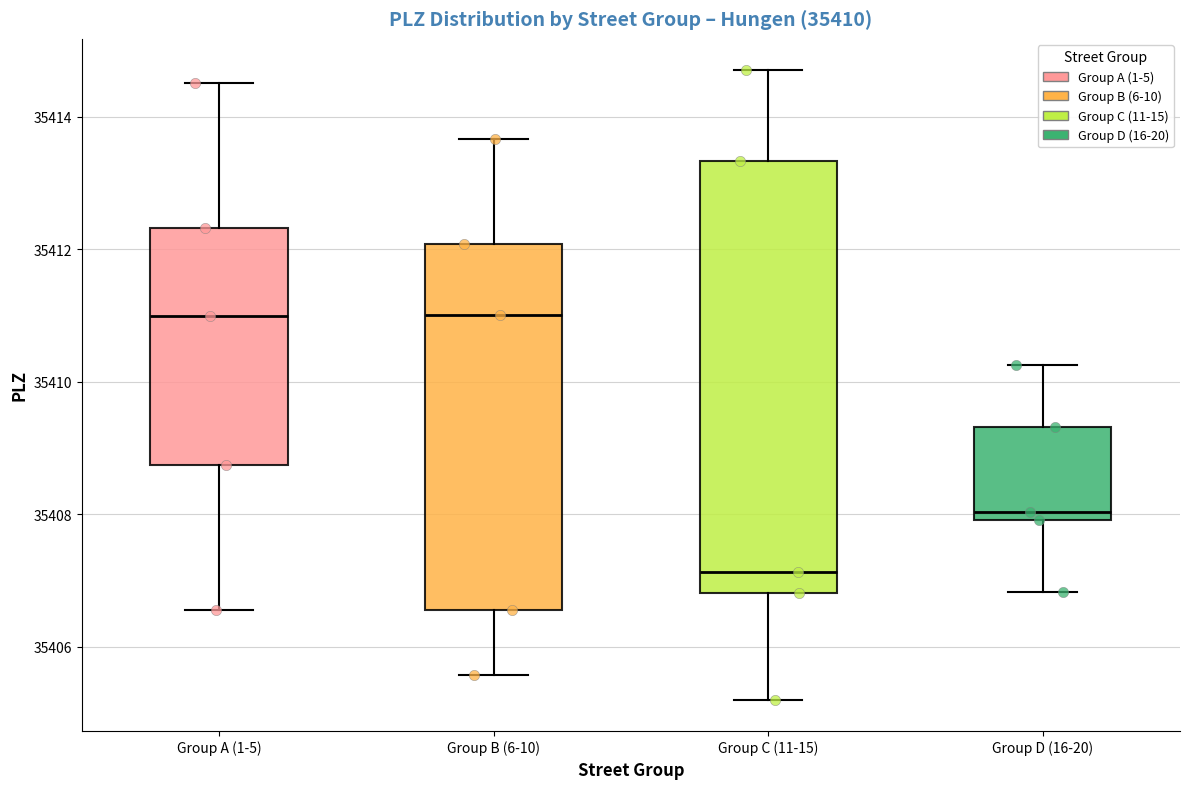

Which box's median line is the lowest?

Group C (11-15)